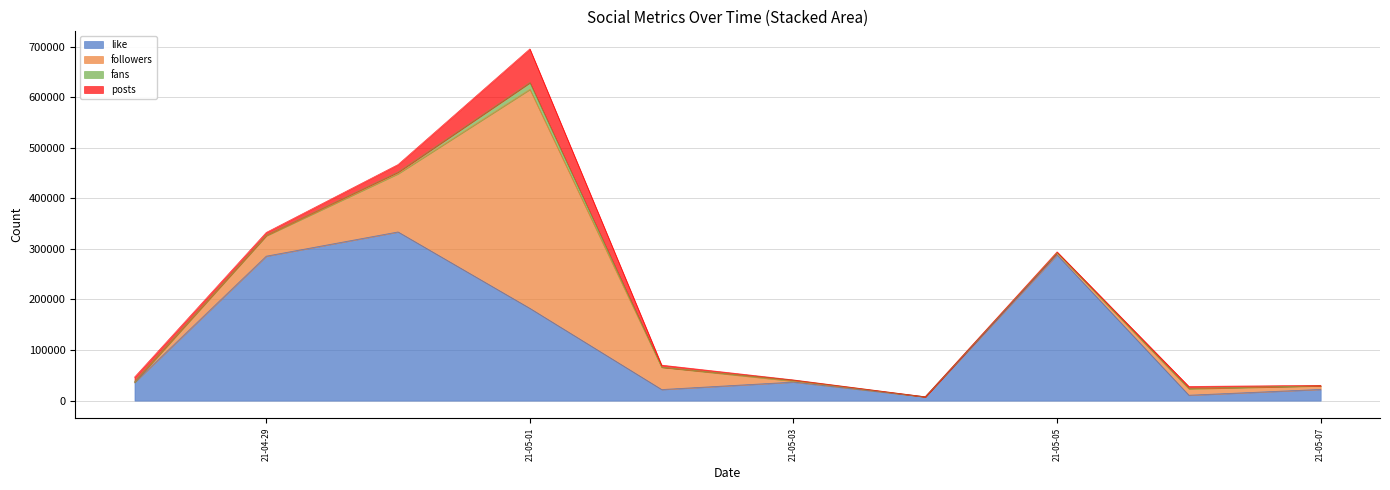

At which category is the sum across all series the highest?

21-05-01